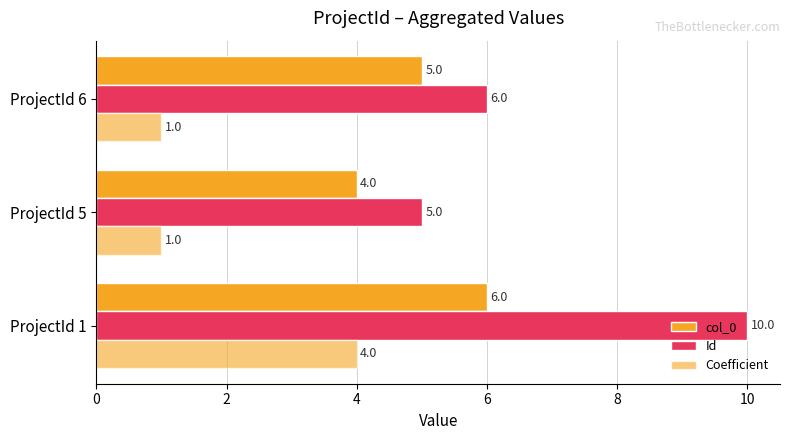

How many distinct data groups are displayed?

3